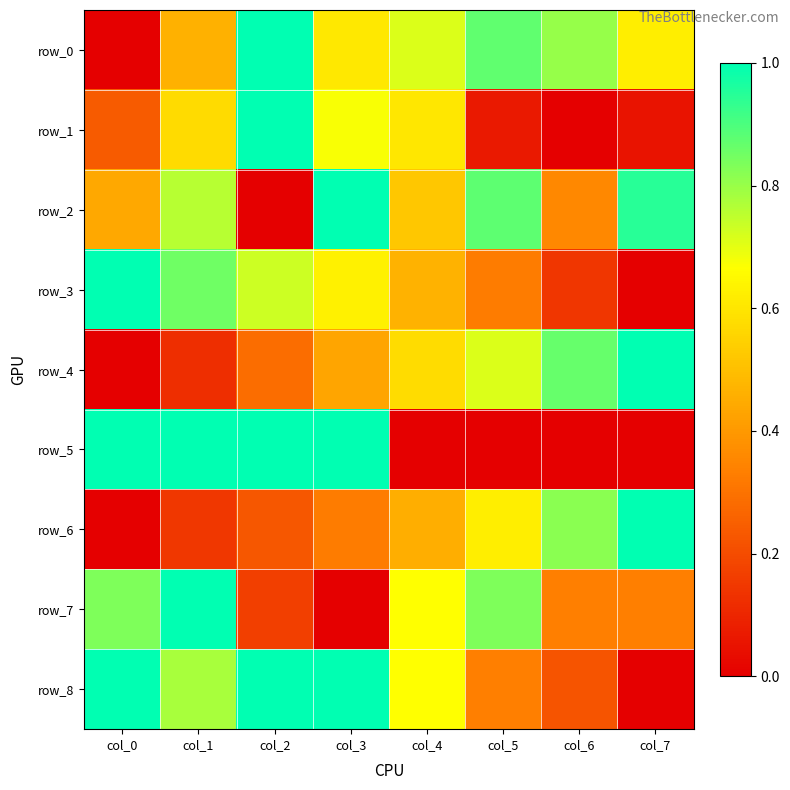

At which category is the sum across all series the highest?

col_1